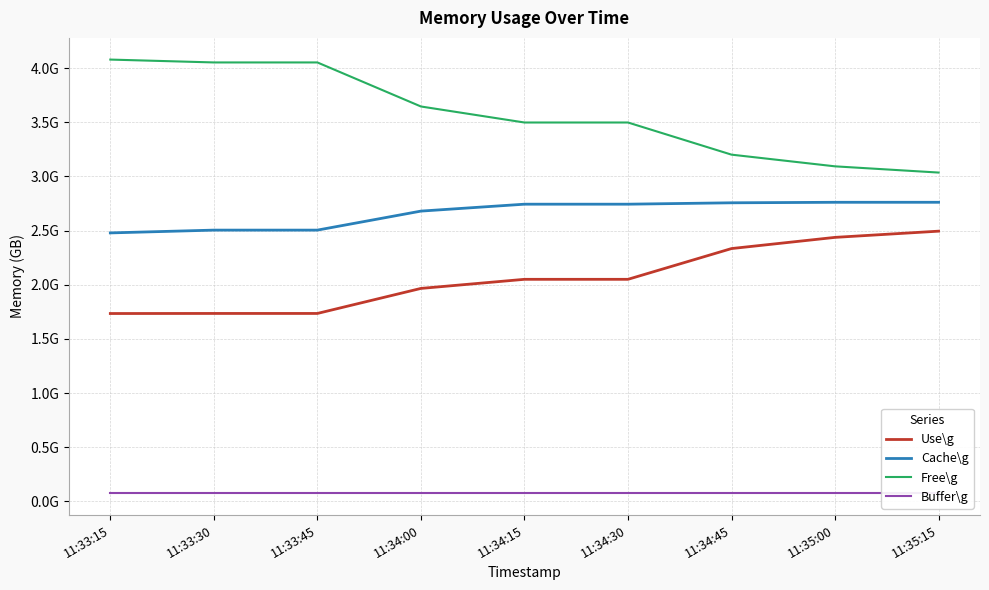

Does the chart have visible grid lines?

Yes